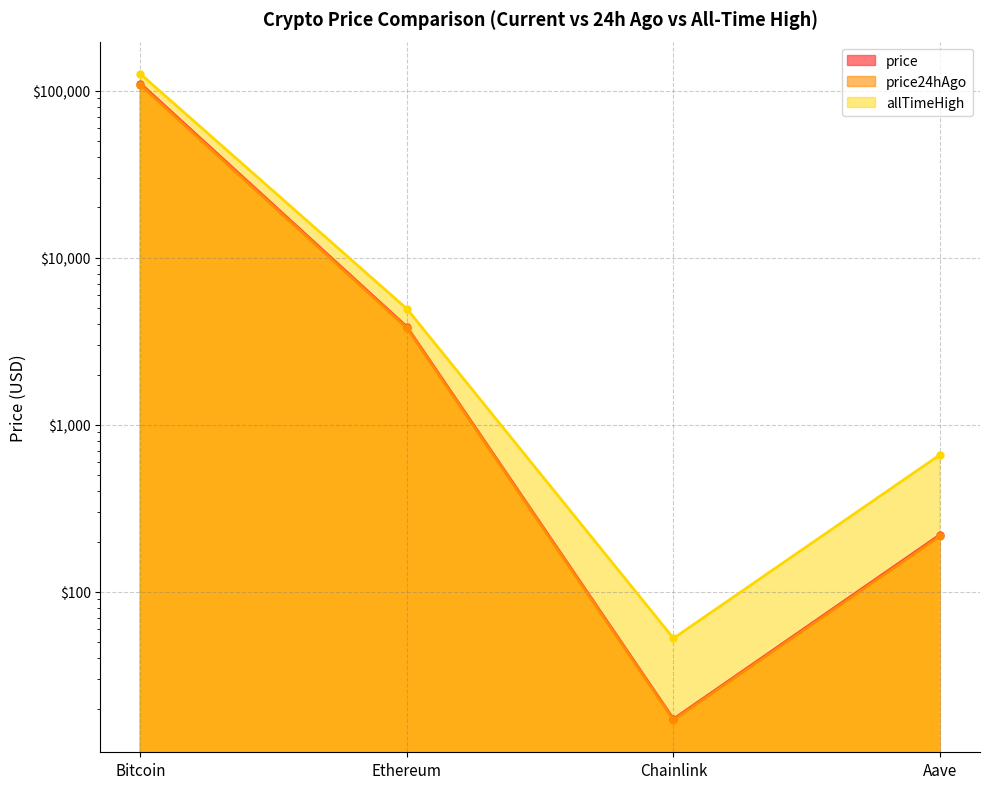

True or false: price has more than 1 interior local peaks.

False